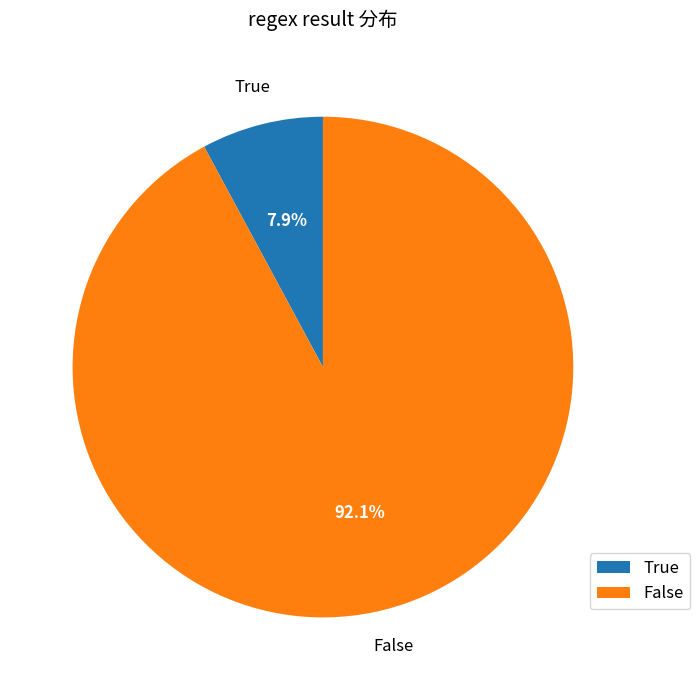

How many segments does this pie chart have?

2